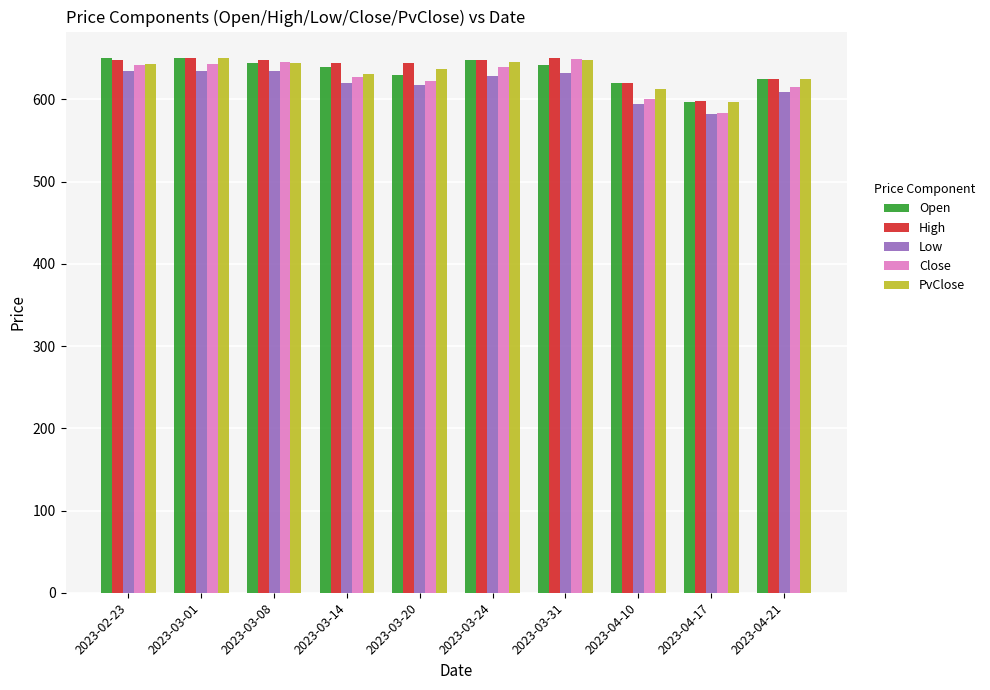

What is the minimum value for PvClose?

596.5